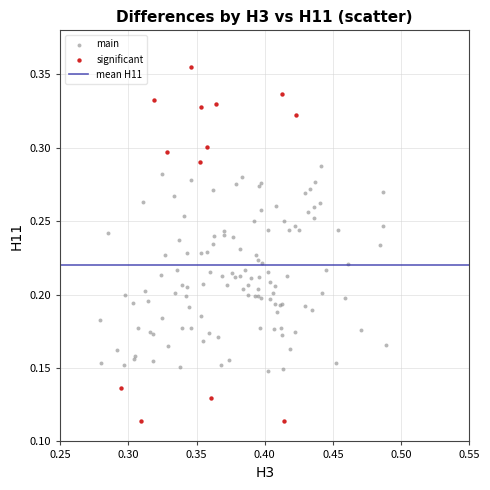

Which series reaches the minimum Y coordinate?

significant